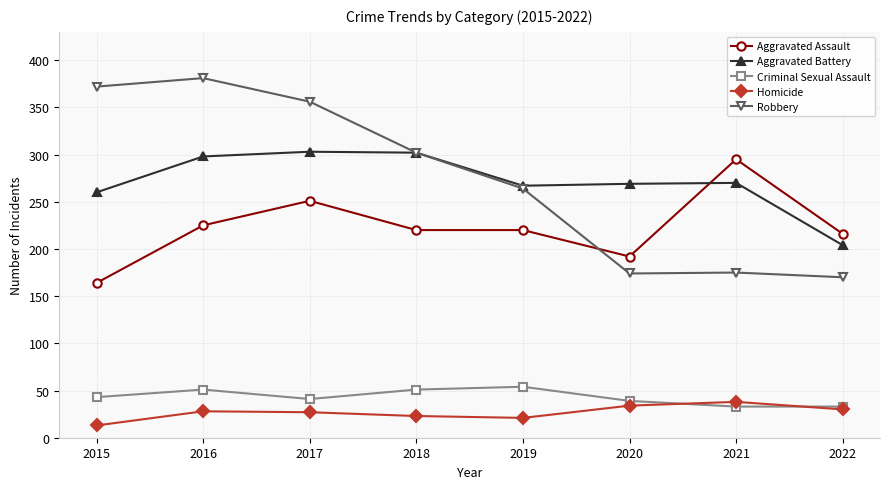

What is the difference between the maximum and second lowest values in the Robbery series?

207